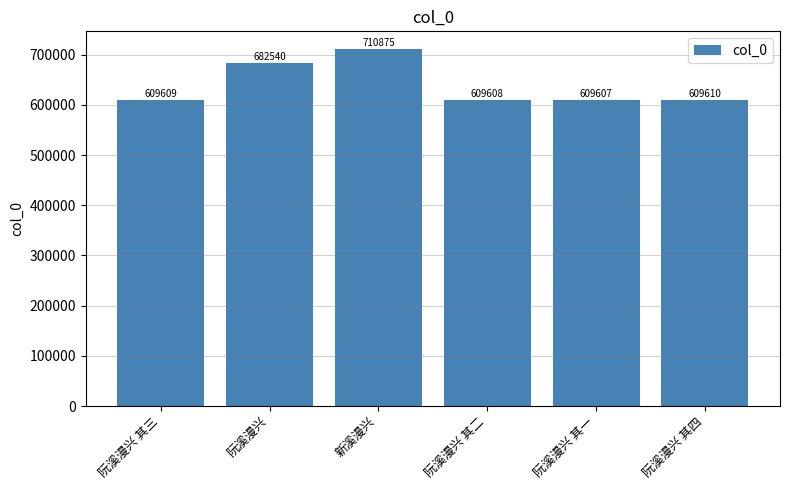

What is the change in value from 阮溪漫兴 其三 to 阮溪漫兴 其二?

-1